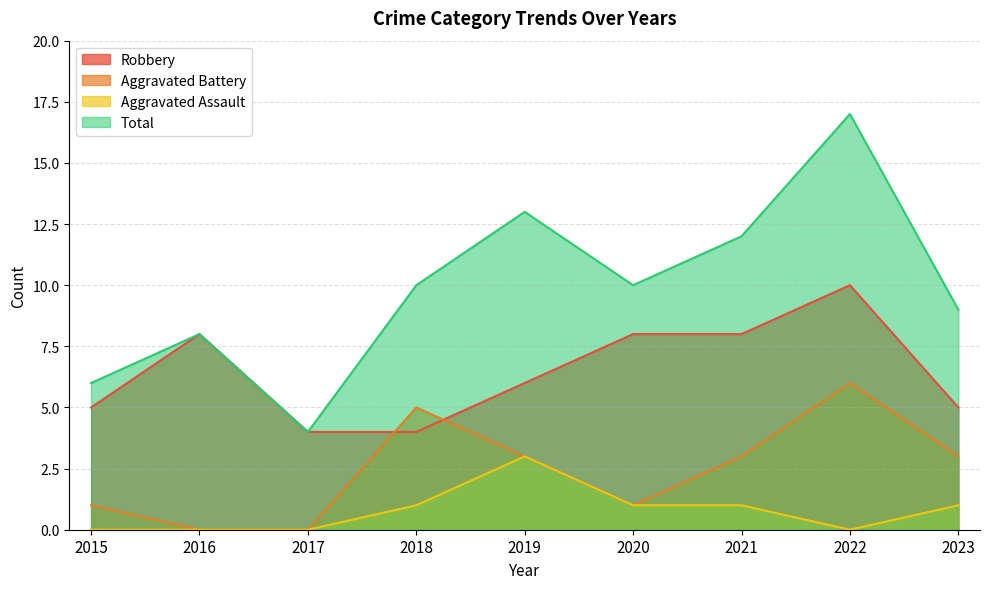

Rank the series at 2015 from highest to lowest value.

Total, Robbery, Aggravated Battery, Aggravated Assault